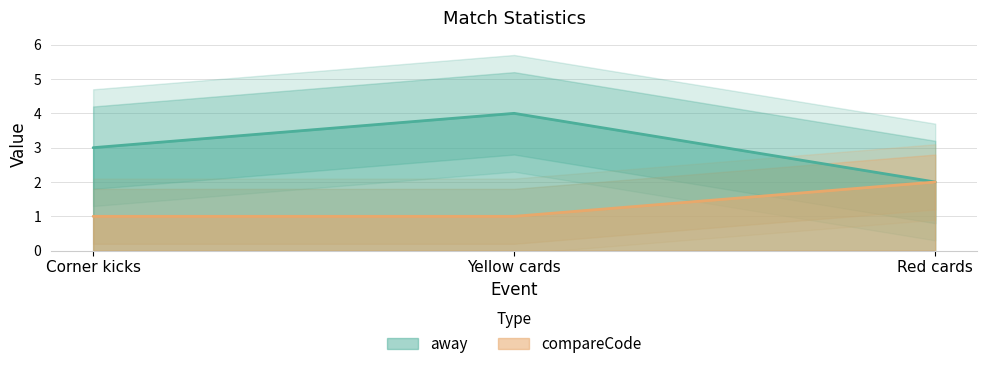

At which label does away first exceed 3?

Yellow cards